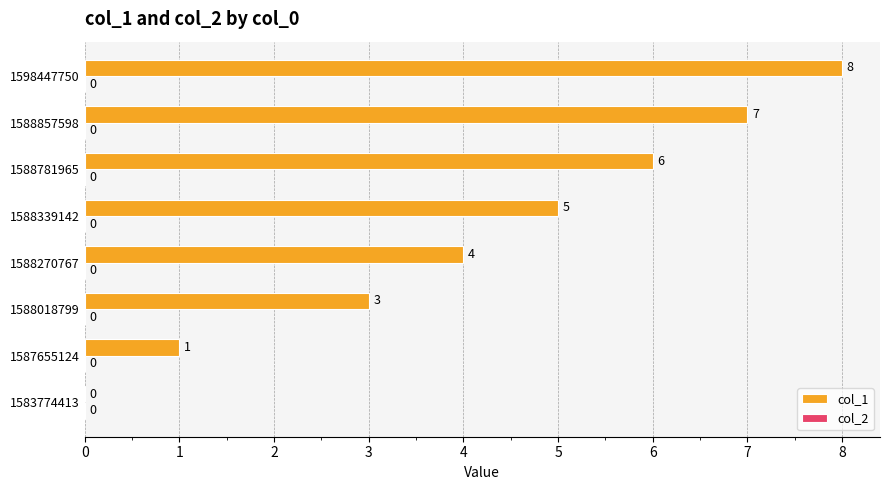

How many values are between 3 and 7?

5